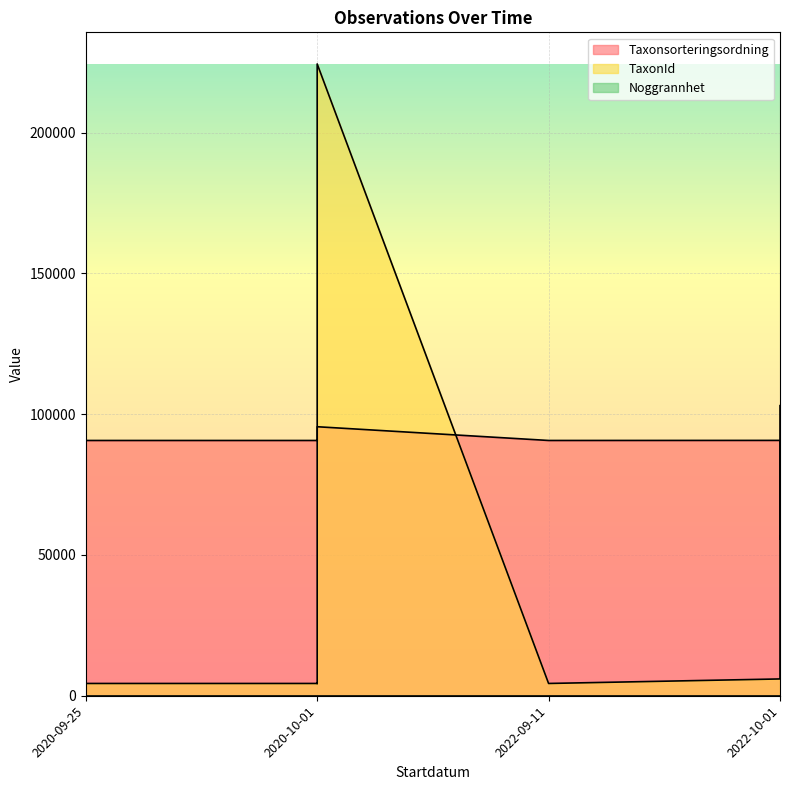

At which label is TaxonId closest to 114359?

2022-10-01